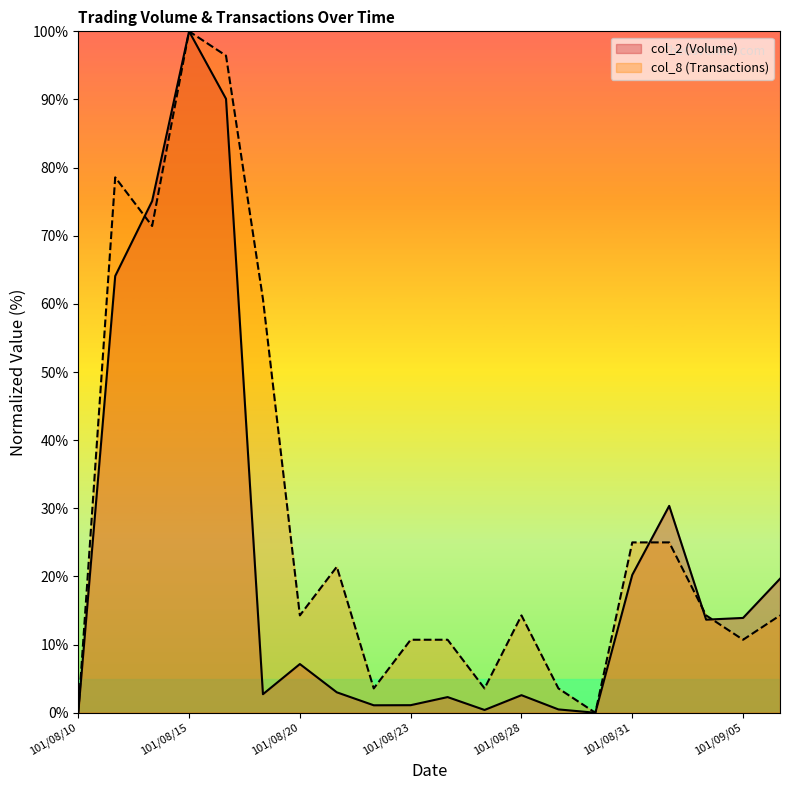

Which category has the lowest value across all series?

101/08/10